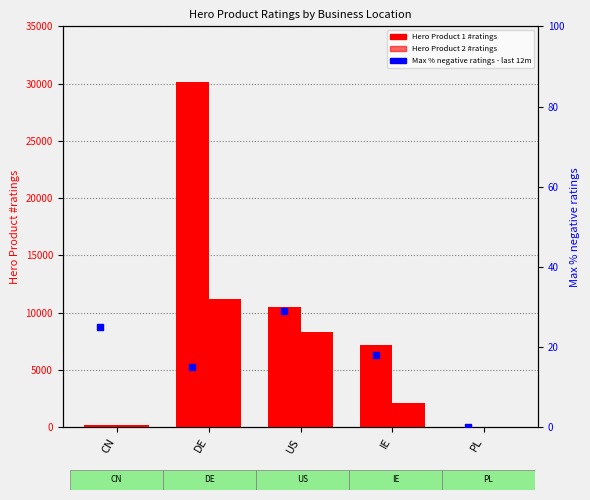

Is the value of Hero Product 2 #ratings at PL greater than the value of Max % negative ratings - last 12 months at PL?

Yes